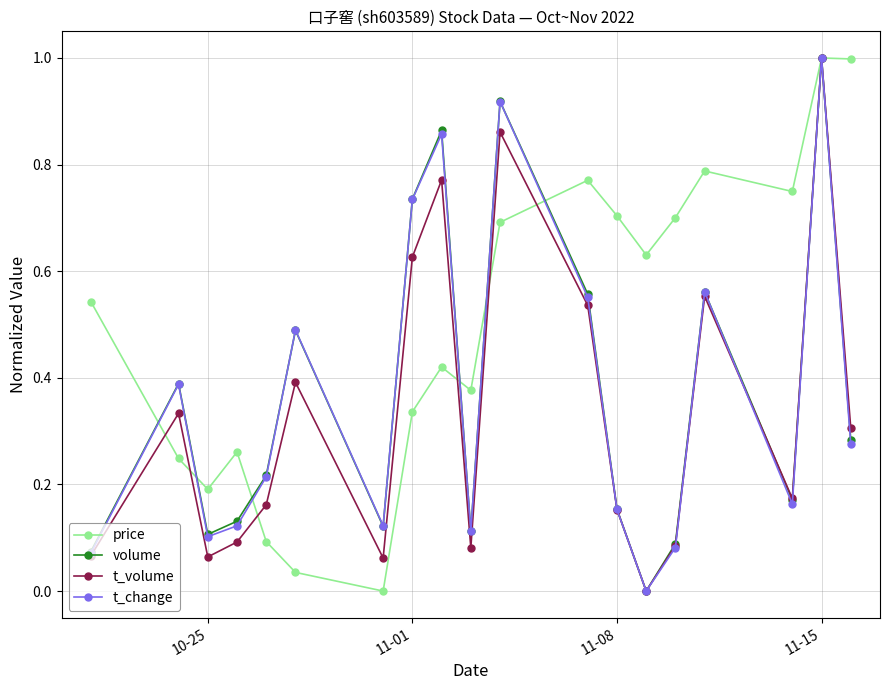

True or false: t_volume has more than 1 points higher than both neighbors.

True